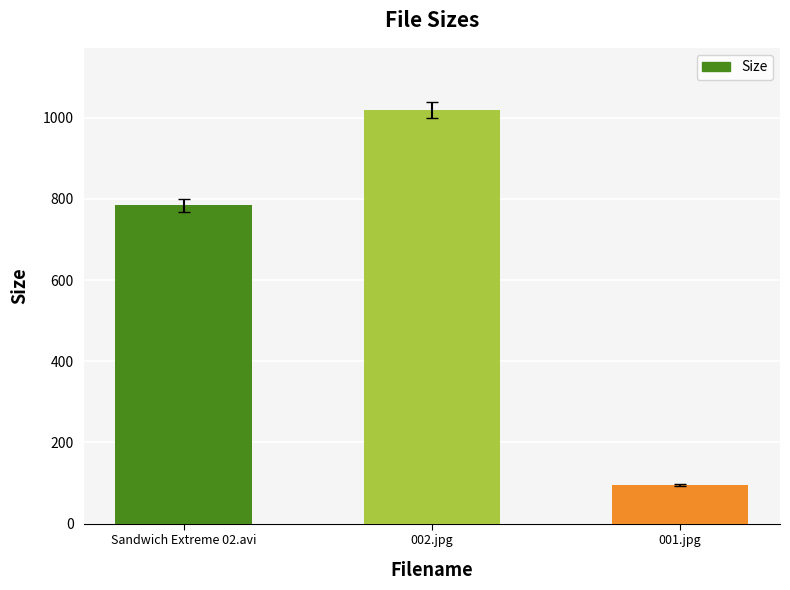

Count the number of data series in this chart.

1